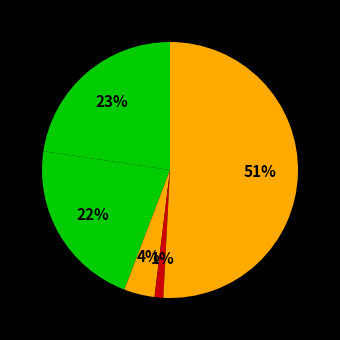

To the nearest percent, what is the difference between the largest and smallest slice percentages?

50%